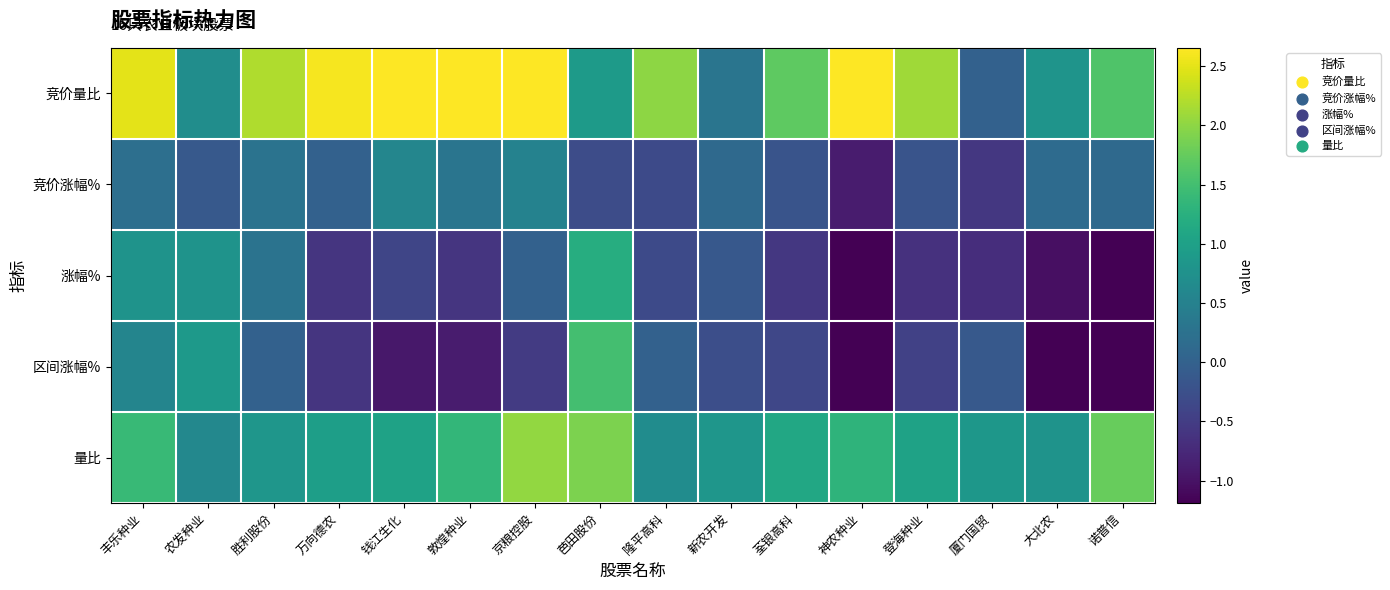

Reading left to right, extract all data points from this chart.

竞价量比: 丰乐种业=2.5	农发种业=0.7	胜利股份=2.2	万向德农=2.6	钱江生化=223.0	敦煌种业=3.7	京粮控股=10.2	芭田股份=0.9	隆平高科=2.0	新农开发=0.3	荃银高科=1.7	神农种业=4.4	登海种业=2.1	厦门国贸=0.0	大北农=0.8	诺普信=1.6
竞价涨幅%: 丰乐种业=0.2	农发种业=-0.1	胜利股份=0.3	万向德农=0.0	钱江生化=0.6	敦煌种业=0.3	京粮控股=0.5	芭田股份=-0.3	隆平高科=-0.3	新农开发=0.1	荃银高科=-0.2	神农种业=-0.9	登海种业=-0.2	厦门国贸=-0.6	大北农=0.1	诺普信=0.1
涨幅%: 丰乐种业=0.8	农发种业=0.8	胜利股份=0.3	万向德农=-0.6	钱江生化=-0.4	敦煌种业=-0.6	京粮控股=0.0	芭田股份=1.2	隆平高科=-0.3	新农开发=-0.1	荃银高科=-0.6	神农种业=-2.1	登海种业=-0.6	厦门国贸=-0.7	大北农=-1.0	诺普信=-3.1
区间涨幅%: 丰乐种业=0.6	农发种业=0.9	胜利股份=0.0	万向德农=-0.6	钱江生化=-0.9	敦煌种业=-0.9	京粮控股=-0.5	芭田股份=1.5	隆平高科=0.0	新农开发=-0.3	荃银高科=-0.4	神农种业=-1.2	登海种业=-0.5	厦门国贸=-0.1	大北农=-1.2	诺普信=-3.2
量比: 丰乐种业=1.4	农发种业=0.6	胜利股份=0.8	万向德农=1.0	钱江生化=1.0	敦煌种业=1.4	京粮控股=2.0	芭田股份=1.9	隆平高科=0.7	新农开发=0.8	荃银高科=1.1	神农种业=1.3	登海种业=1.0	厦门国贸=0.8	大北农=0.8	诺普信=1.8